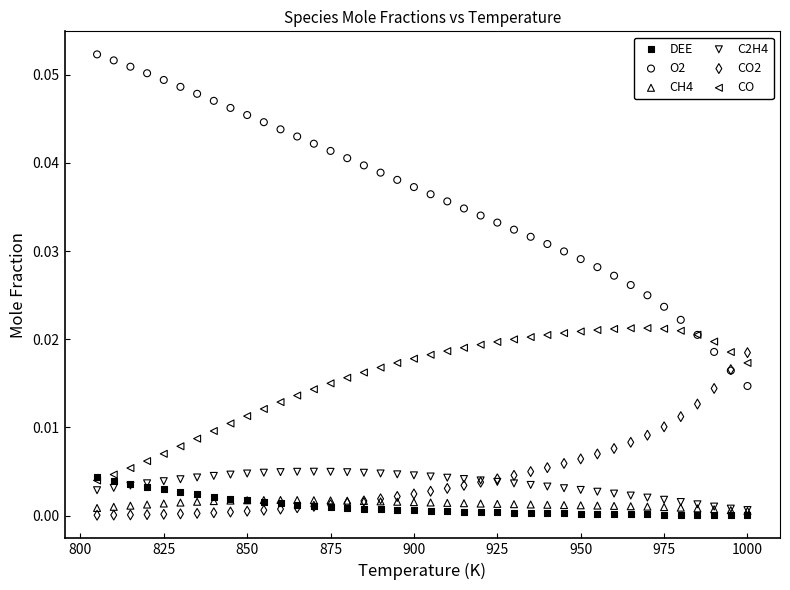

What are all the series names shown in the legend?

DEE, O2, CH4, C2H4, CO2, CO